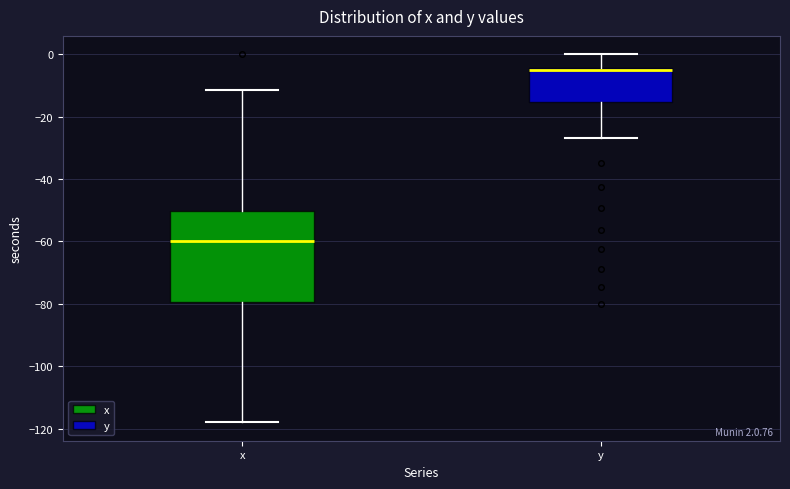

Which box is the tallest, from its lower edge to its upper edge?

x